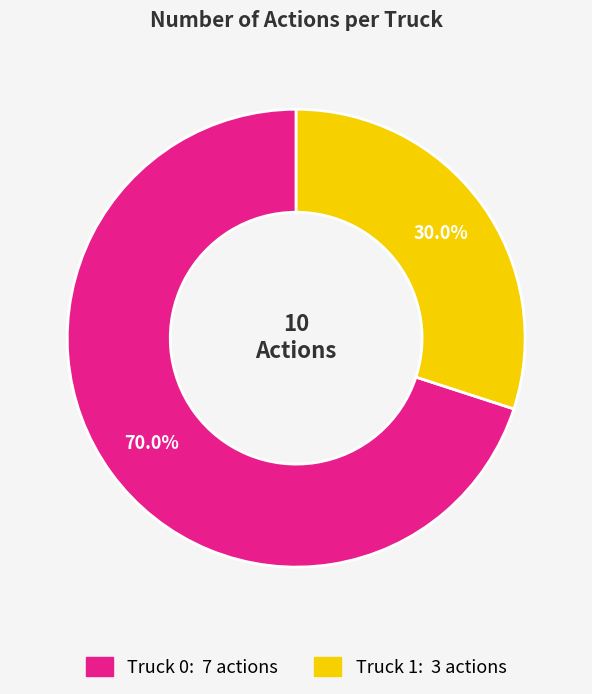

To the nearest percent, what is the difference between the largest and smallest slice percentages?

40%